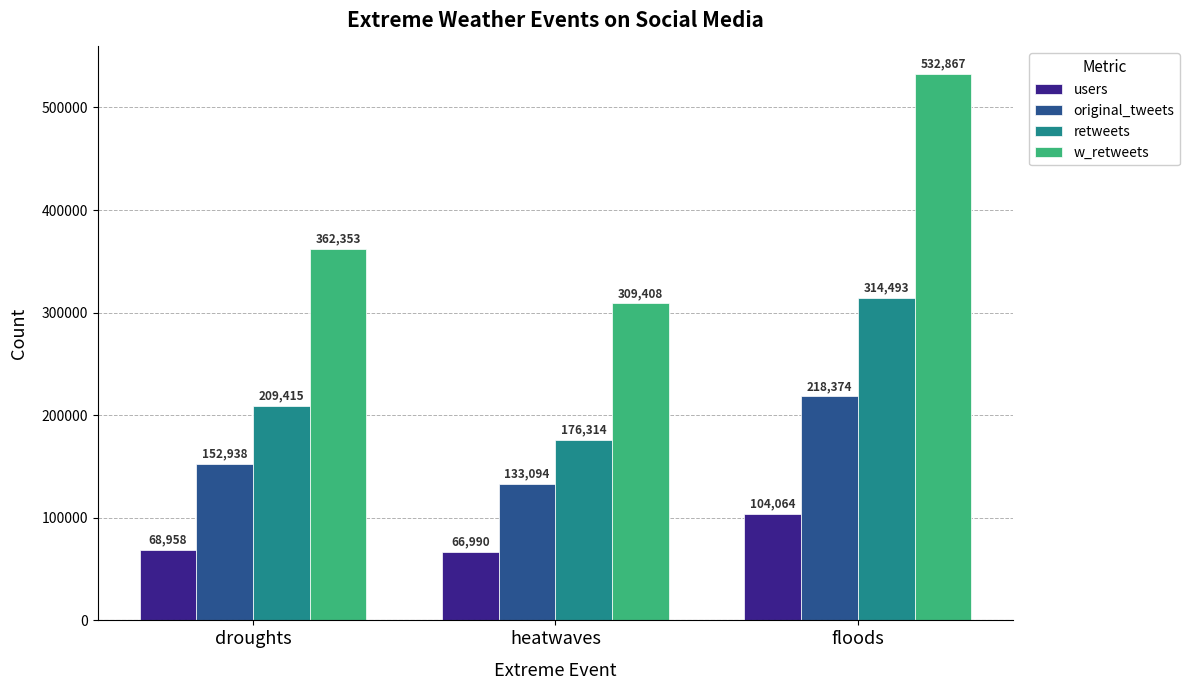

What is the total value across all series at heatwaves?

685806